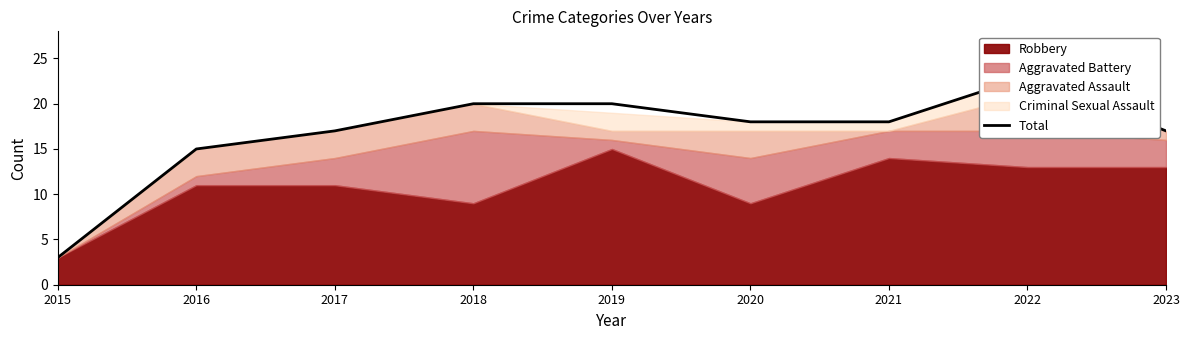

What is the difference between the second highest and minimum values?

17